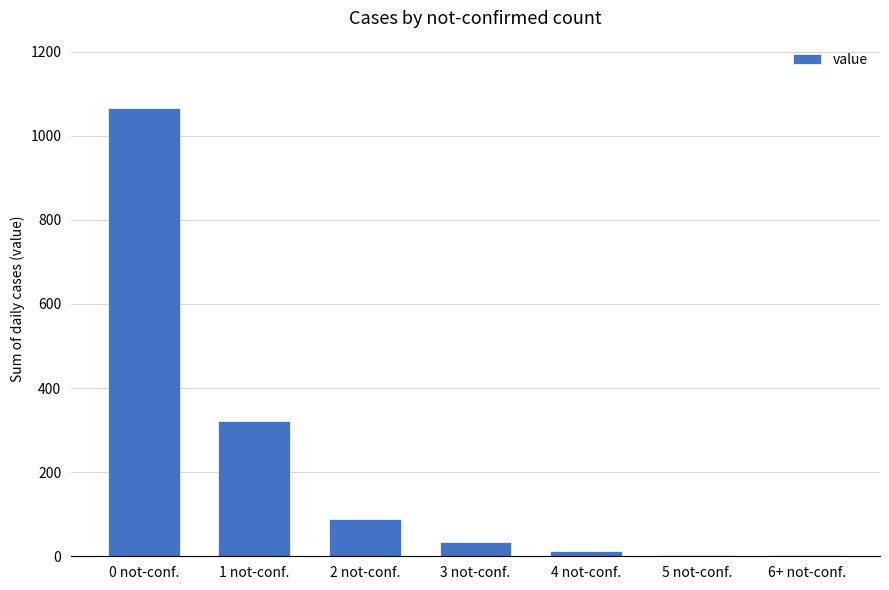

Are the bars grouped side by side (vs. stacked)?

No